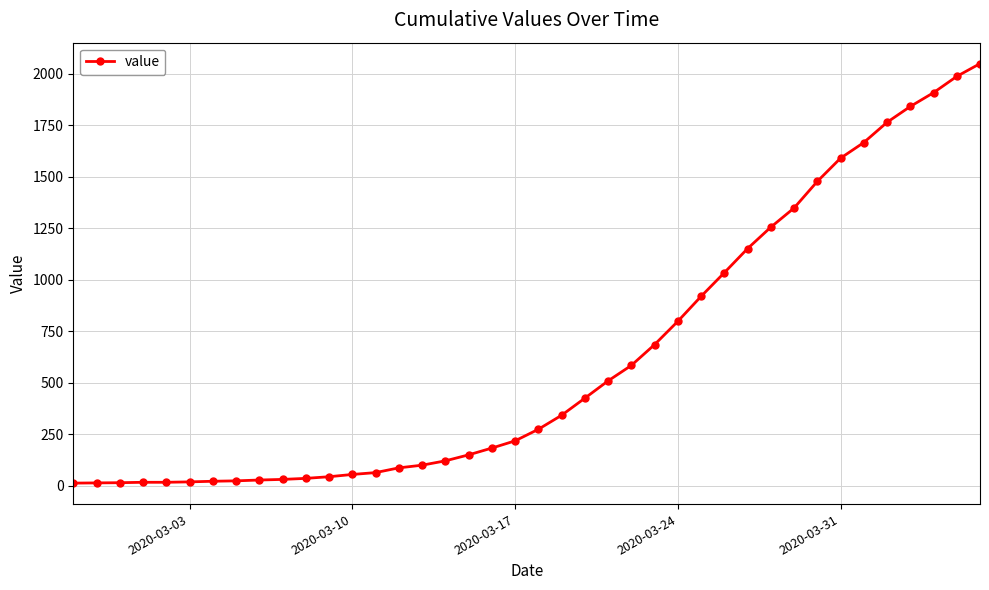

What is the maximum value shown in the chart?

2049